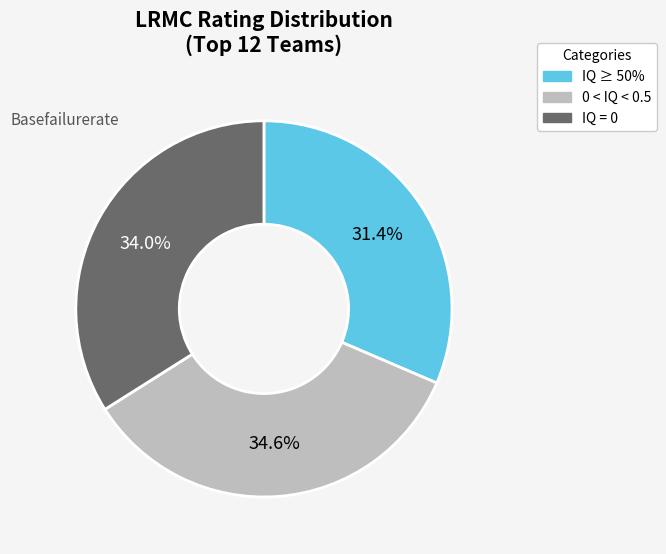

Combined, do IQ ≥ 50% and 0 < IQ < 0.5 account for over 50%?

Yes